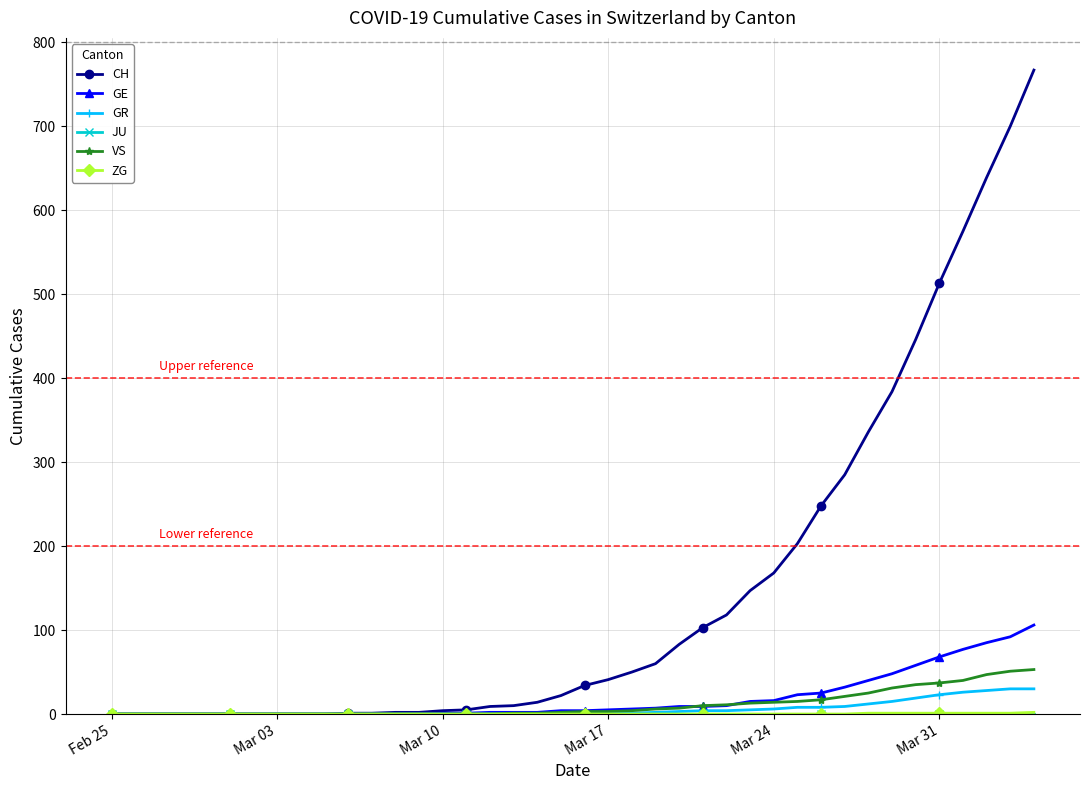

What is the highest value of the VS series?

53